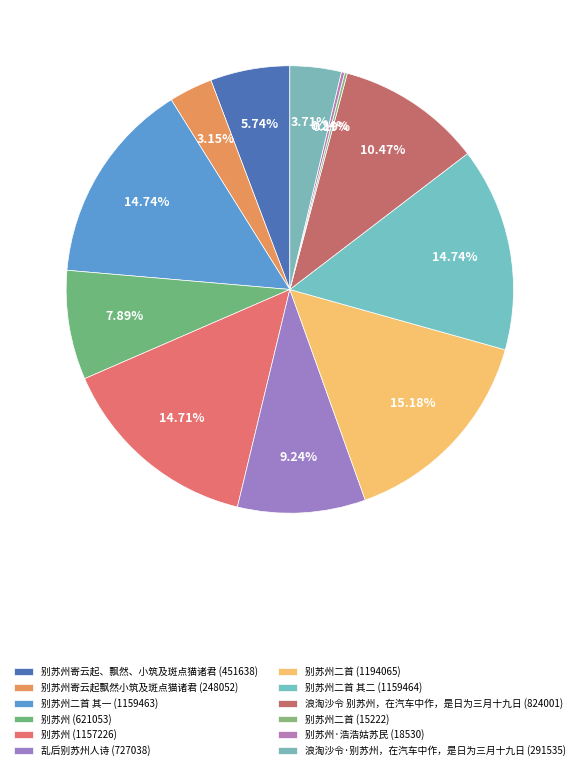

Which category has the smallest portion of the pie?

别苏州二首